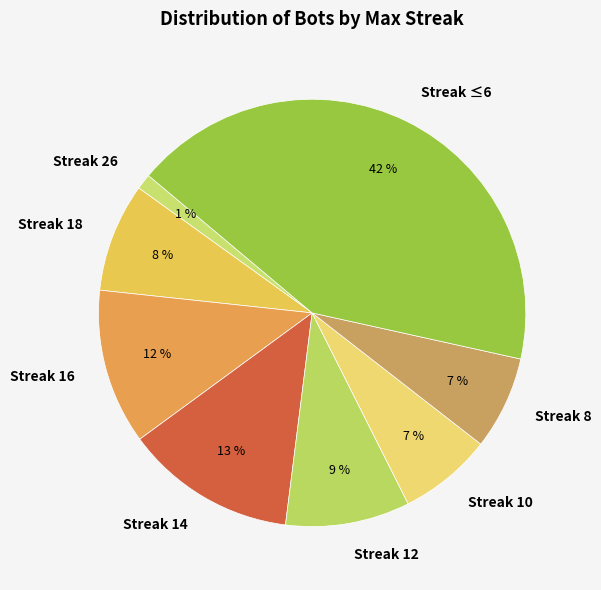

Which slice is the largest?

Streak ≤6